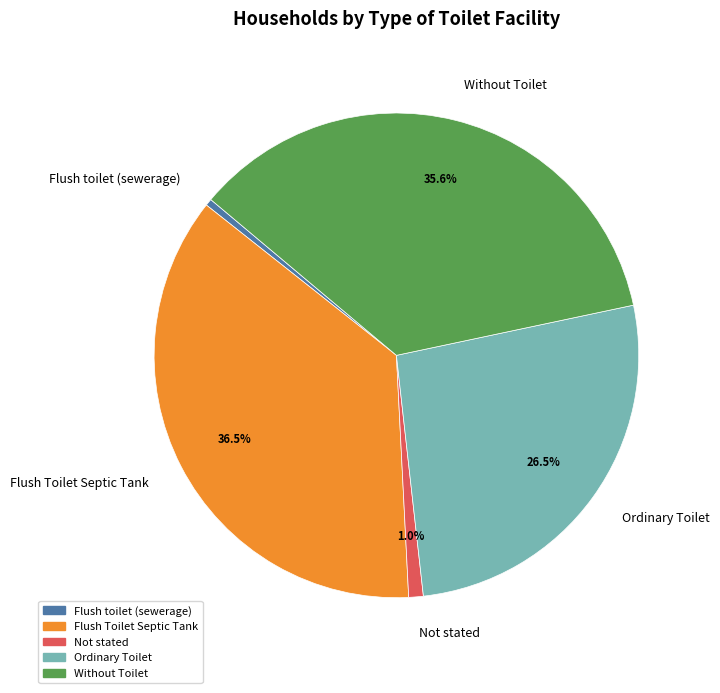

Does Without Toilet represent more than half of the total?

No